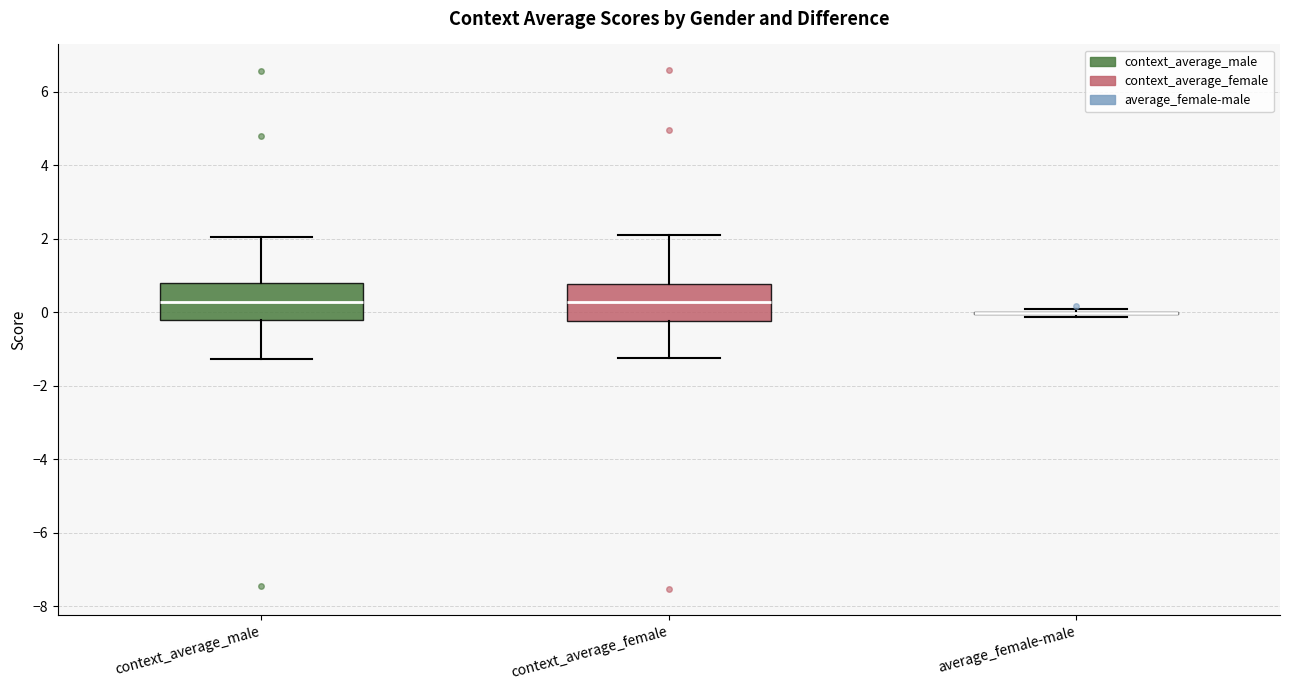

Reading left to right, transcribe this box plot: for each box, give where its median line is, the range the box spans, and where its two whiskers end, as read against the y-axis. The values are not printed on the chart, so give them approximately, as read against the axis.

context_average_male: median 0.2, box -0.2 to 0.8, whiskers -1.2 to 2.0
context_average_female: median 0.2, box -0.2 to 0.8, whiskers -1.2 to 2.2
average_female-male: box collapsed to a line at 0.0, whiskers -0.2 to 0.0